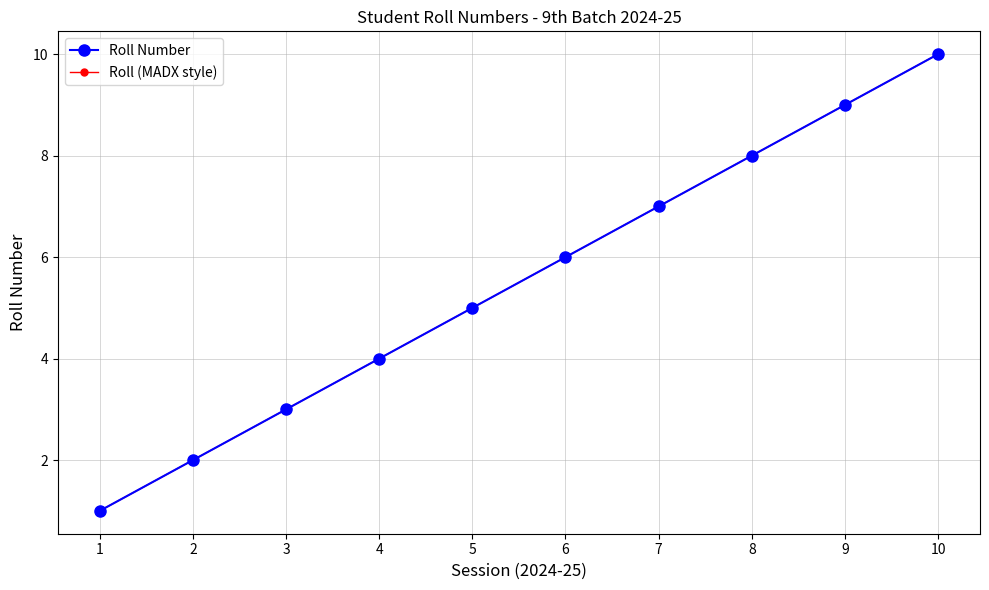

What is the value of the Roll Number point at the 9th from the left?

9